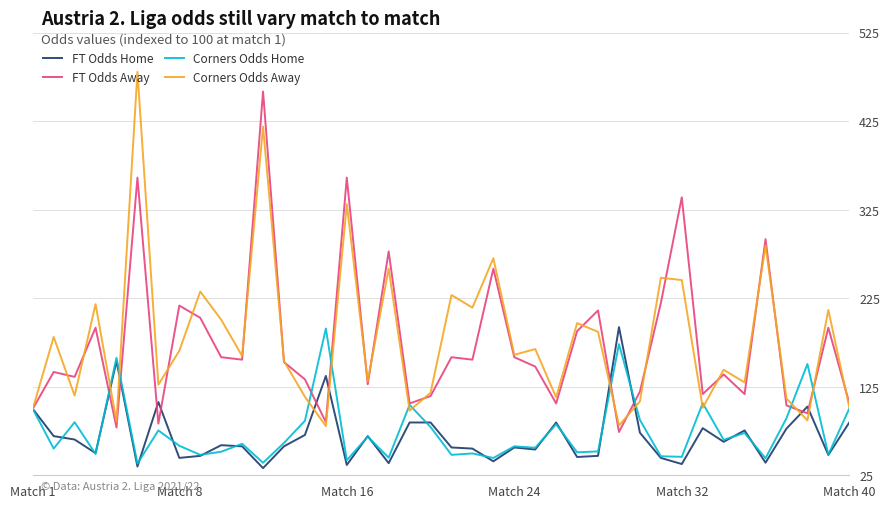

What is the minimum value for Corners Odds Home?

38.1